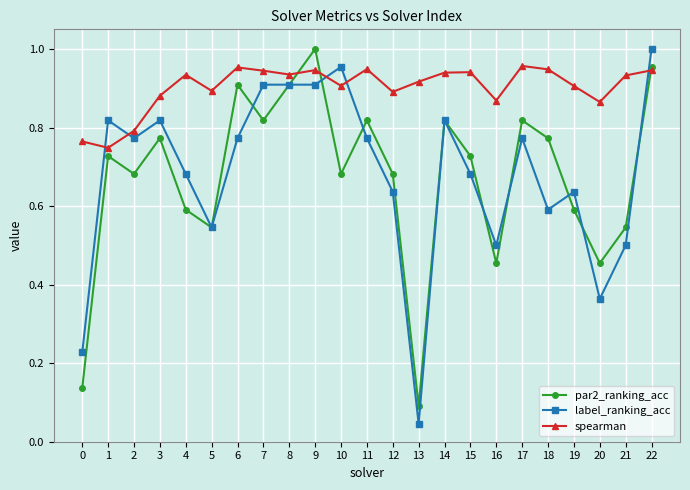

At which label does label_ranking_acc reach its minimum?

13